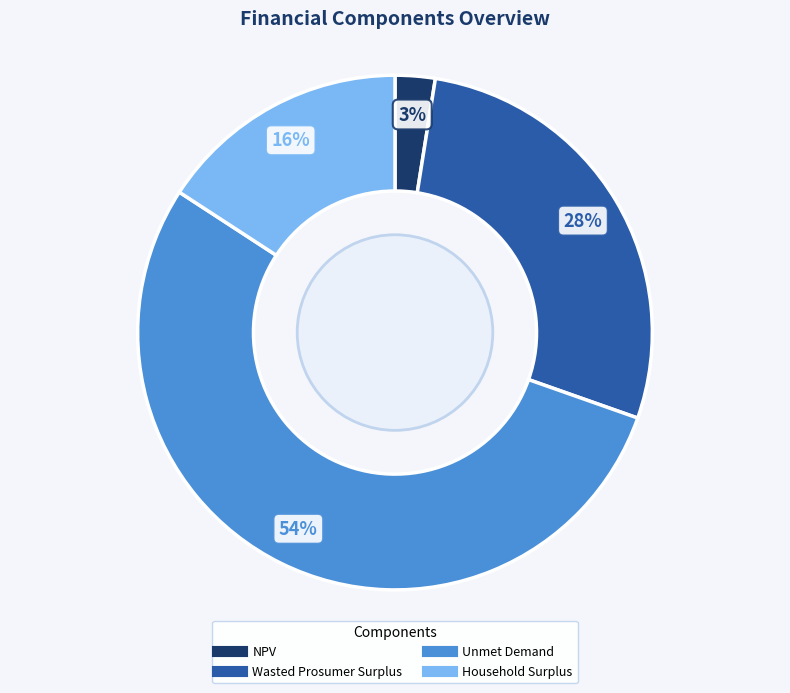

To the nearest percent, what is the difference between the Household Surplus and Wasted Prosumer Surplus slice percentages?

12%